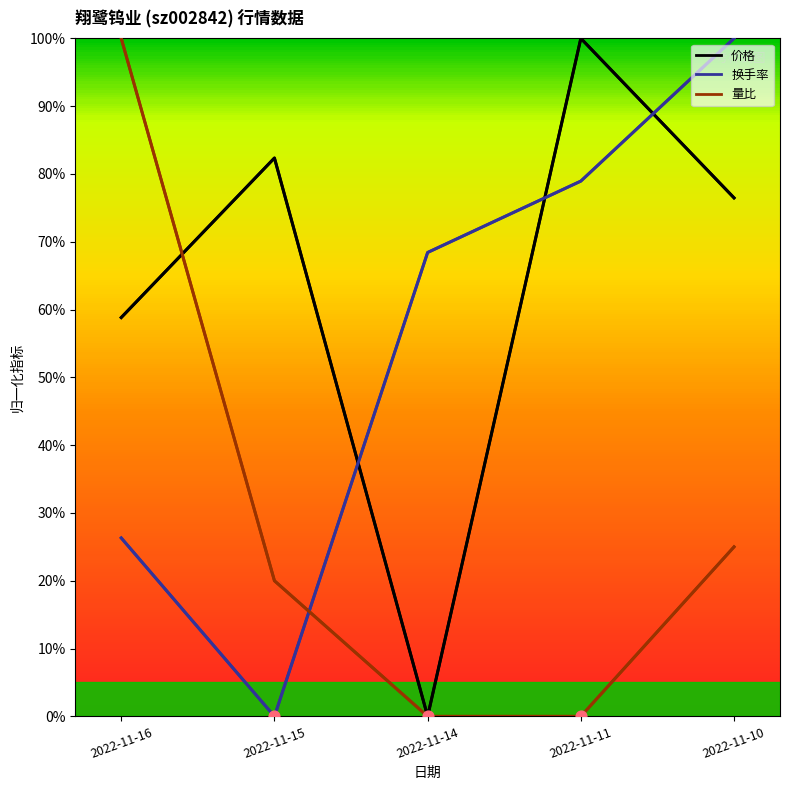

At which category is the sum across all series the highest?

2022-11-10